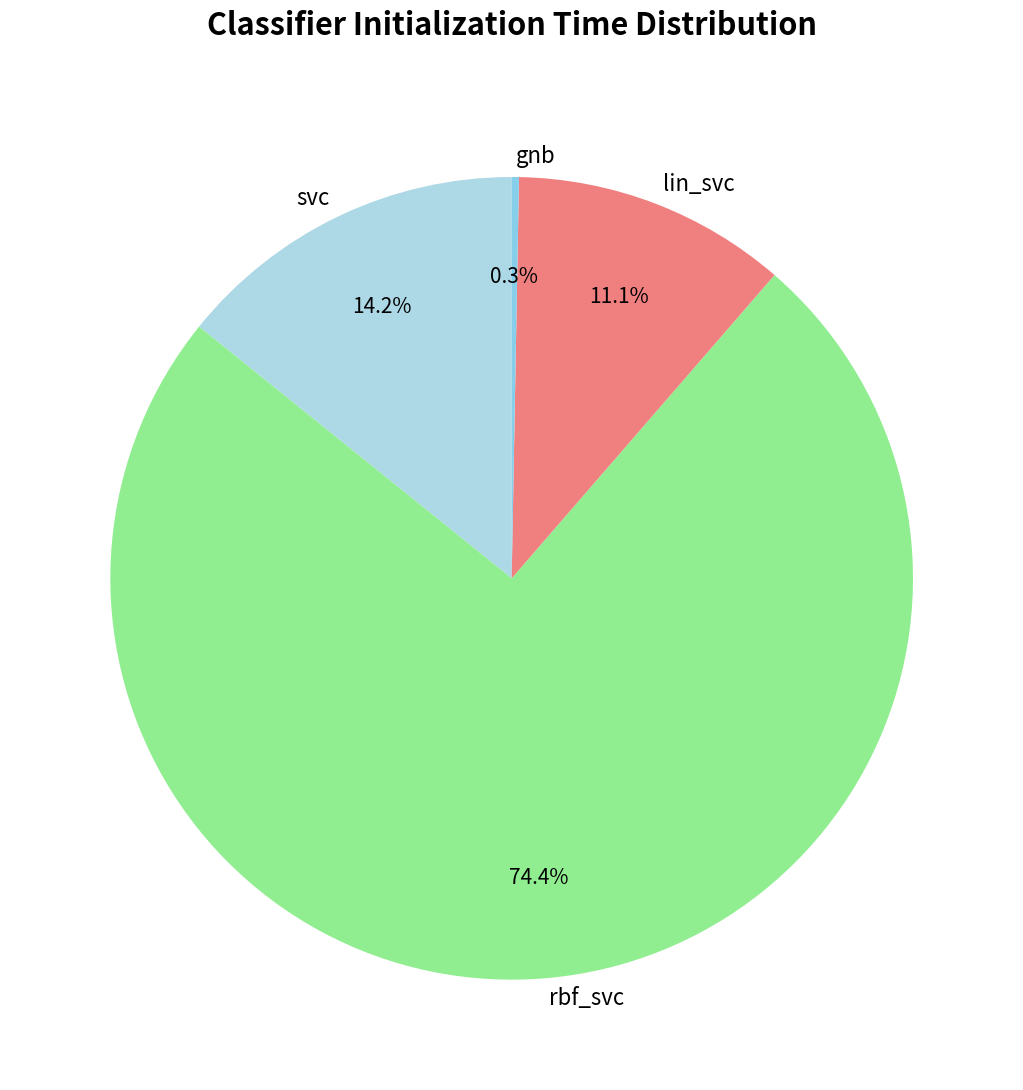

What is the total percentage of lin_svc and gnb?

11.4%